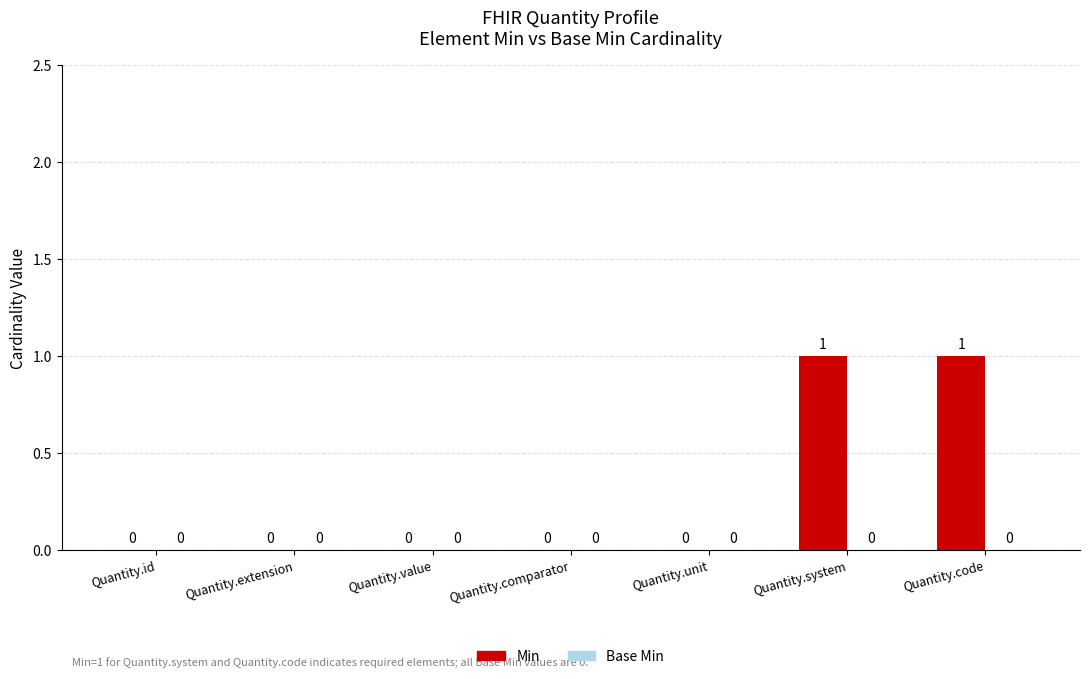

Which has a higher value, Quantity.extension or Quantity.code?

Quantity.code